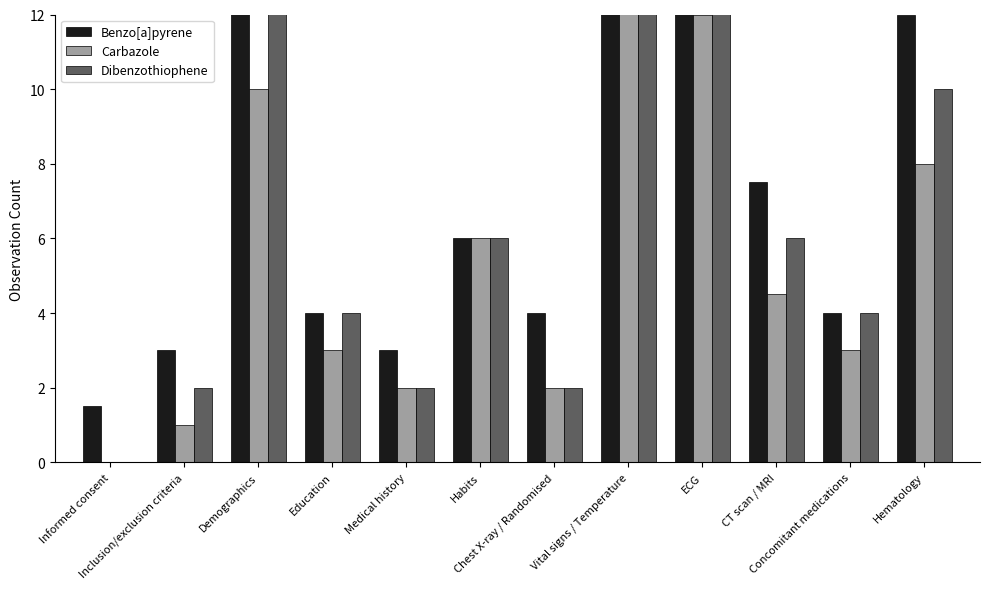

Between Habits and Concomitant medications, which is larger?

Habits